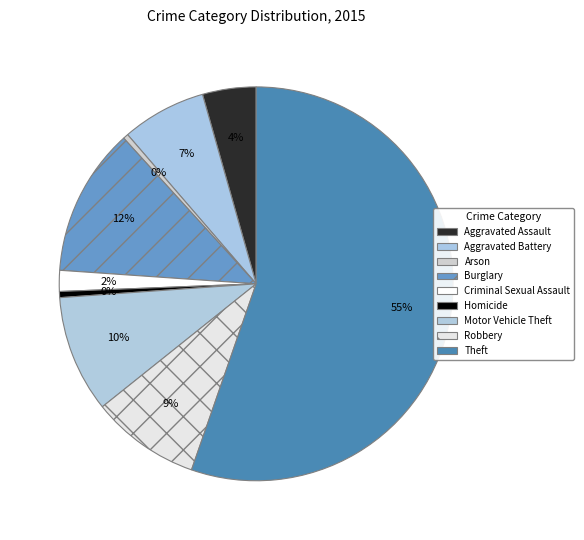

What is the smallest slice in the pie chart?

Arson